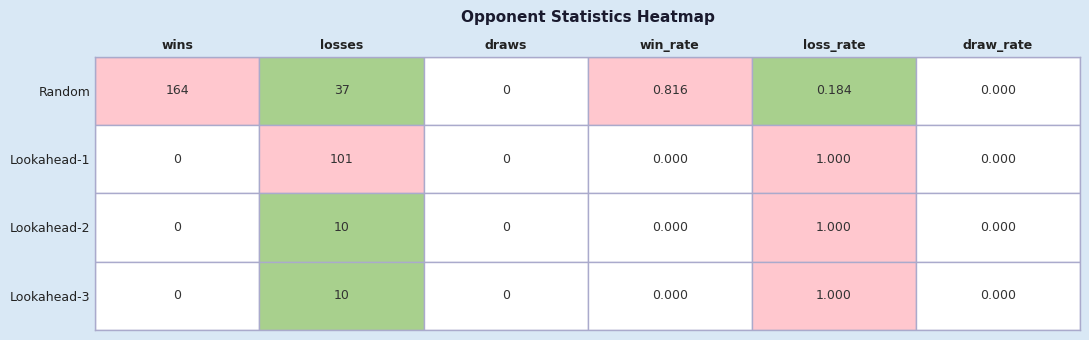

Reading left to right, what are all the values shown in this chart?

Random: 164.0	37.0	0.0	0.8	0.2	0.0
Lookahead-1: 0.0	101.0	0.0	0.0	1.0	0.0
Lookahead-2: 0.0	10.0	0.0	0.0	1.0	0.0
Lookahead-3: 0.0	10.0	0.0	0.0	1.0	0.0